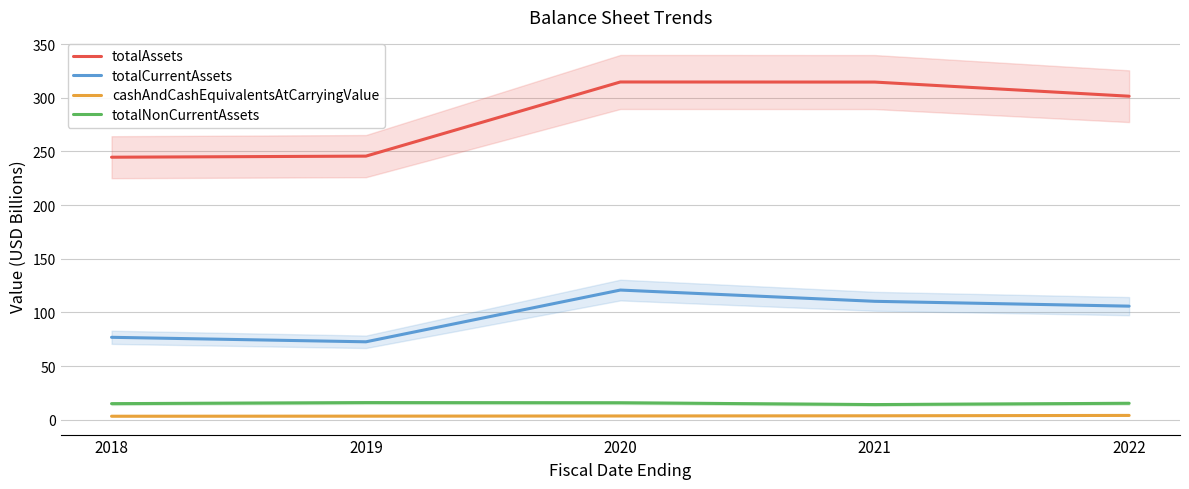

The value of cashAndCashEquivalentsAtCarryingValue at 2018 is 4.7. True or false?

False